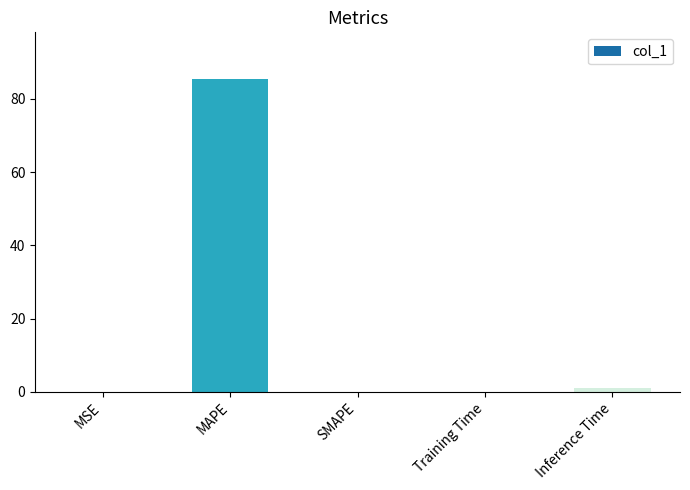

Are the bars horizontal?

No